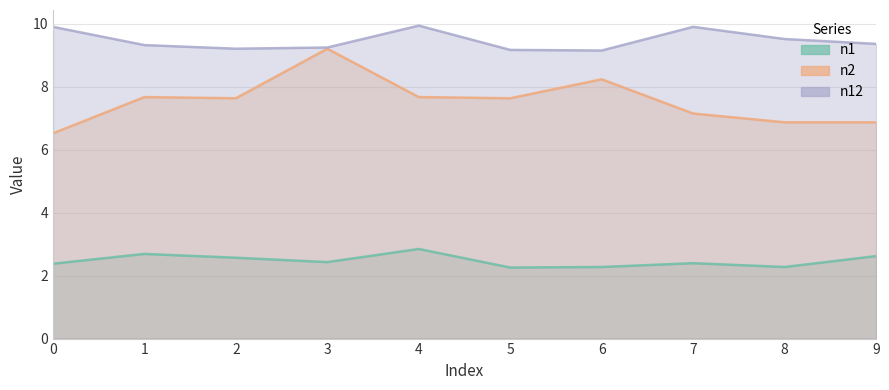

What is the sum of all n2 values?

75.5